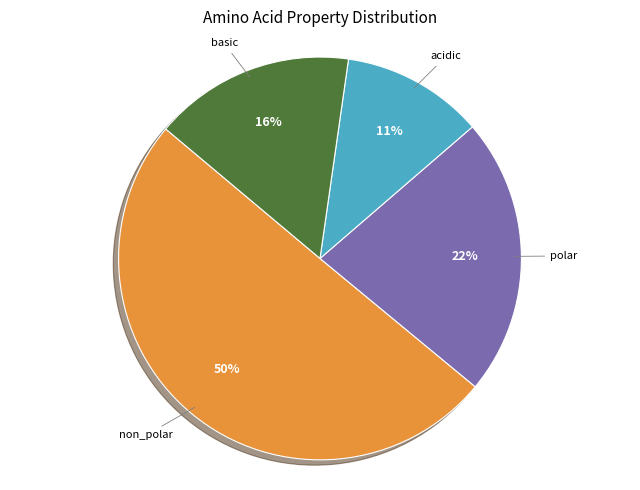

How many slices are in this pie chart?

4